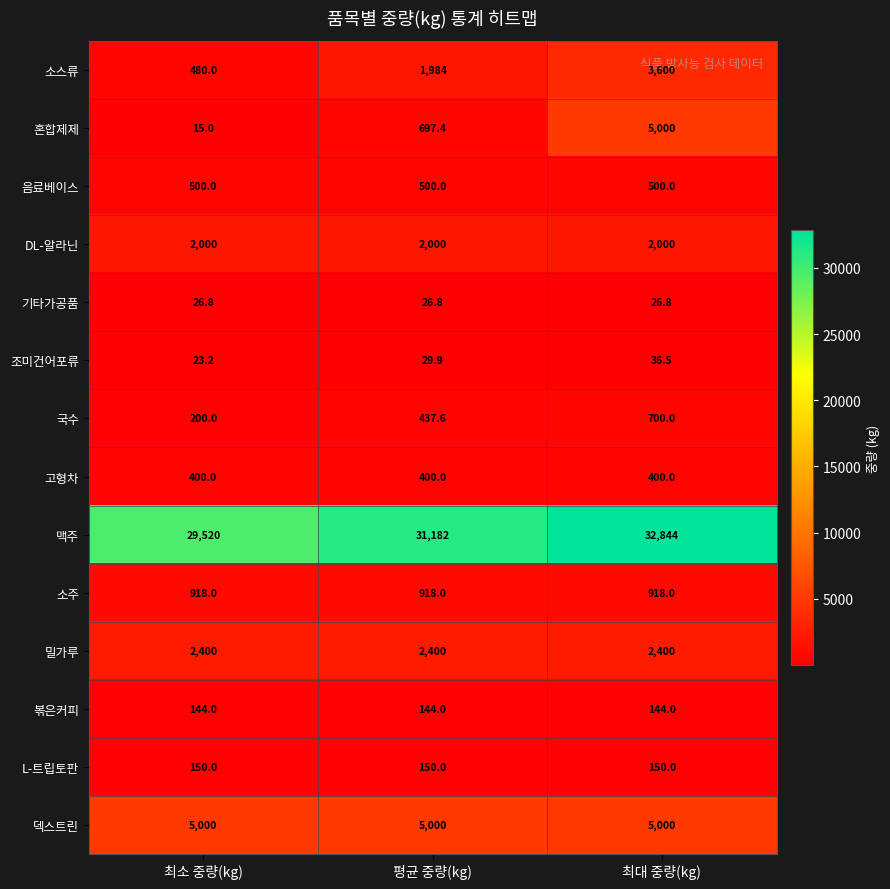

At which label does 조미건어포류 reach its peak?

최대 중량(kg)